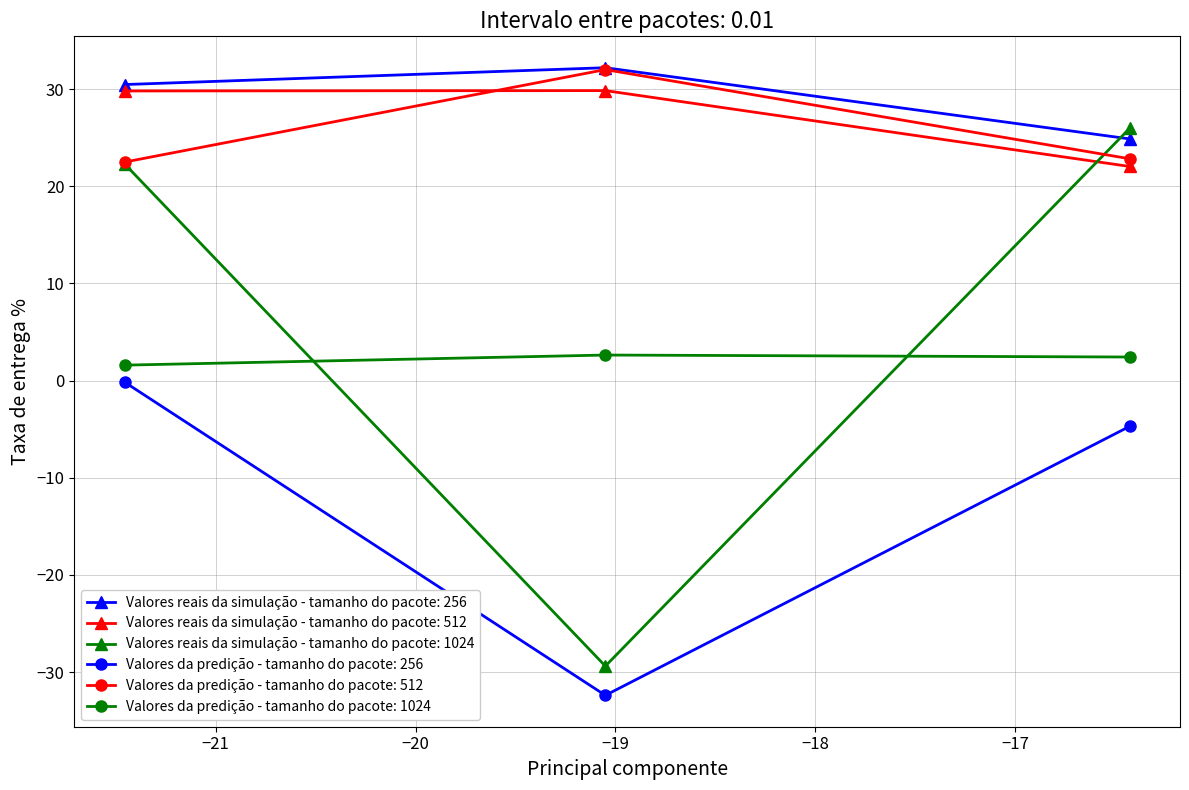

Which series has the widest spread of values?

Valores reais da simulação - tamanho do pacote: 1024